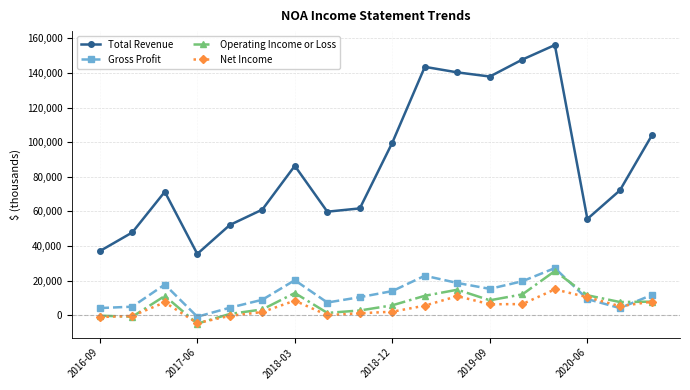

What is the lowest value of the Net Income series?

-4600